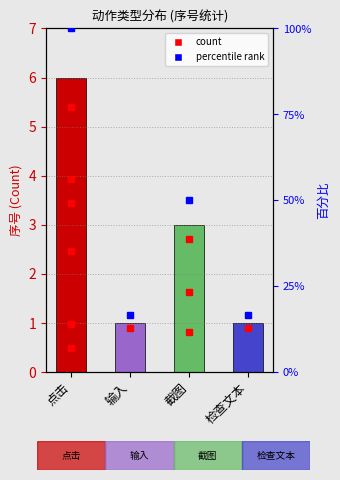

The value at 输入 is 2. True or false?

False